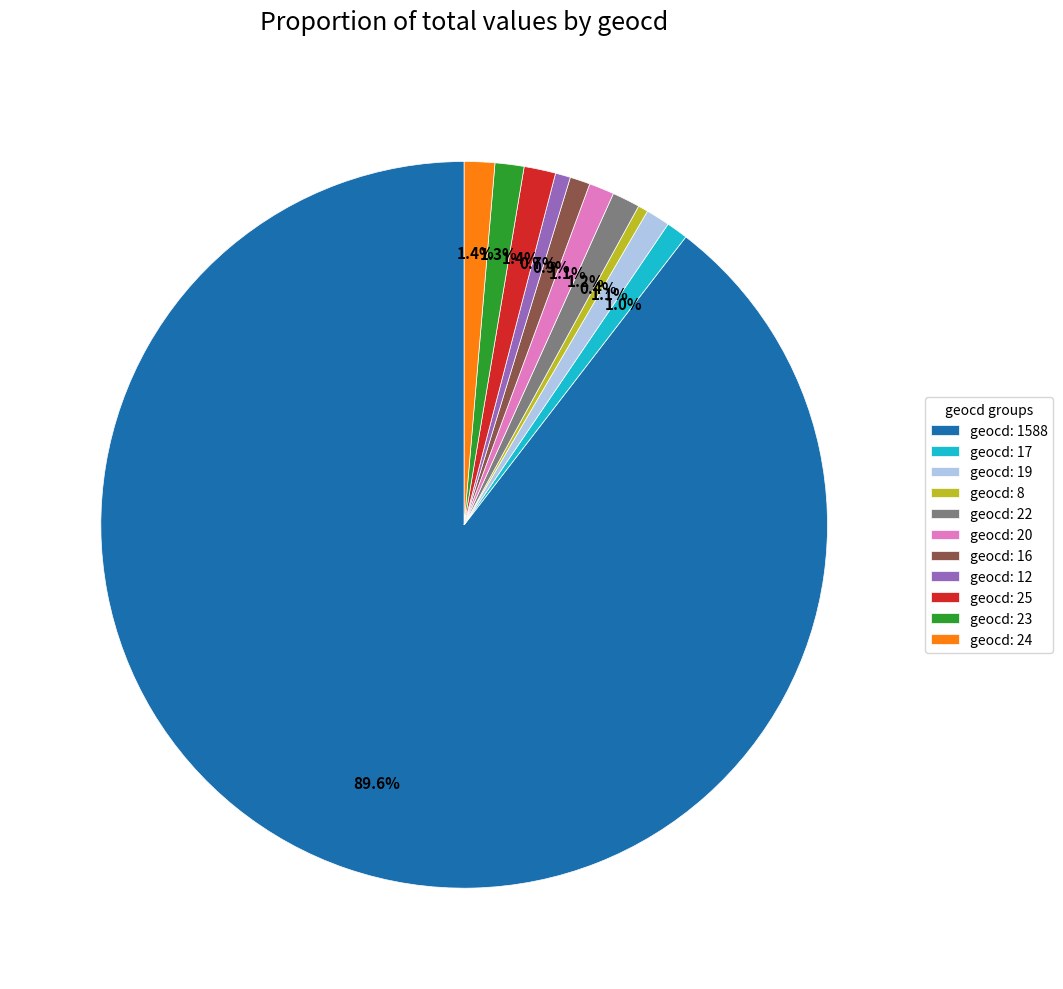

Does geocd: 1588 represent more than half of the total?

Yes